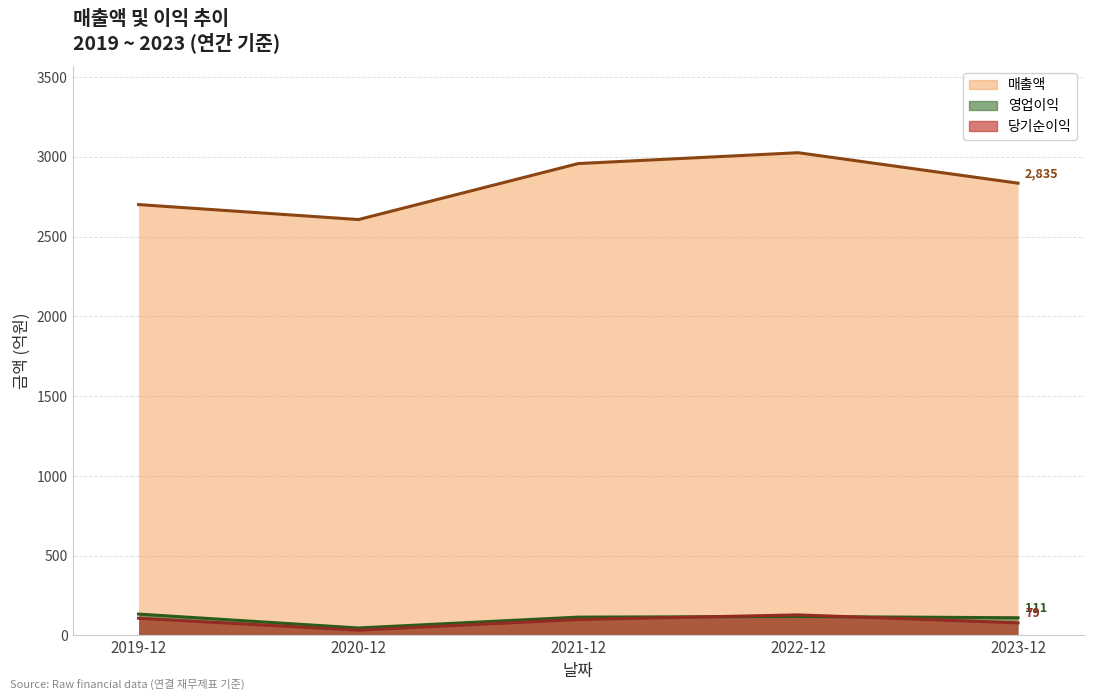

Reading left to right, list all the values displayed in this chart.

매출액: 2701	2607	2958	3026	2835
영업이익: 134	47	115	119	111
당기순이익: 108	33	100	129	79